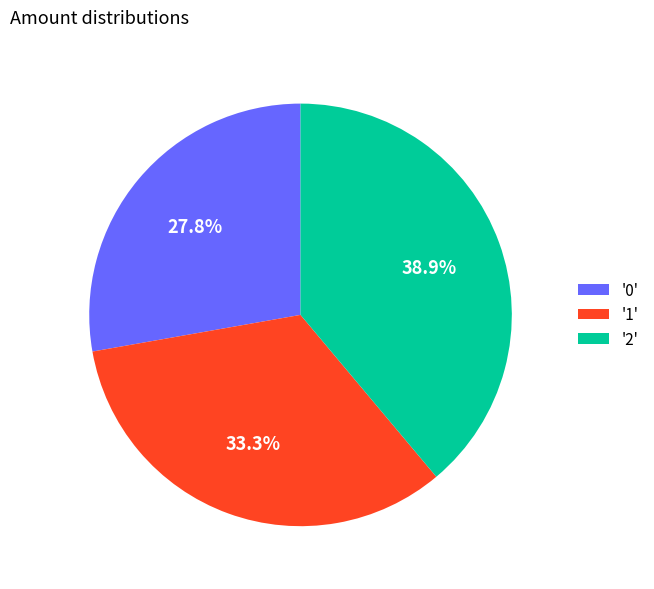

Do '2' and '0' together represent more than half of the pie?

Yes